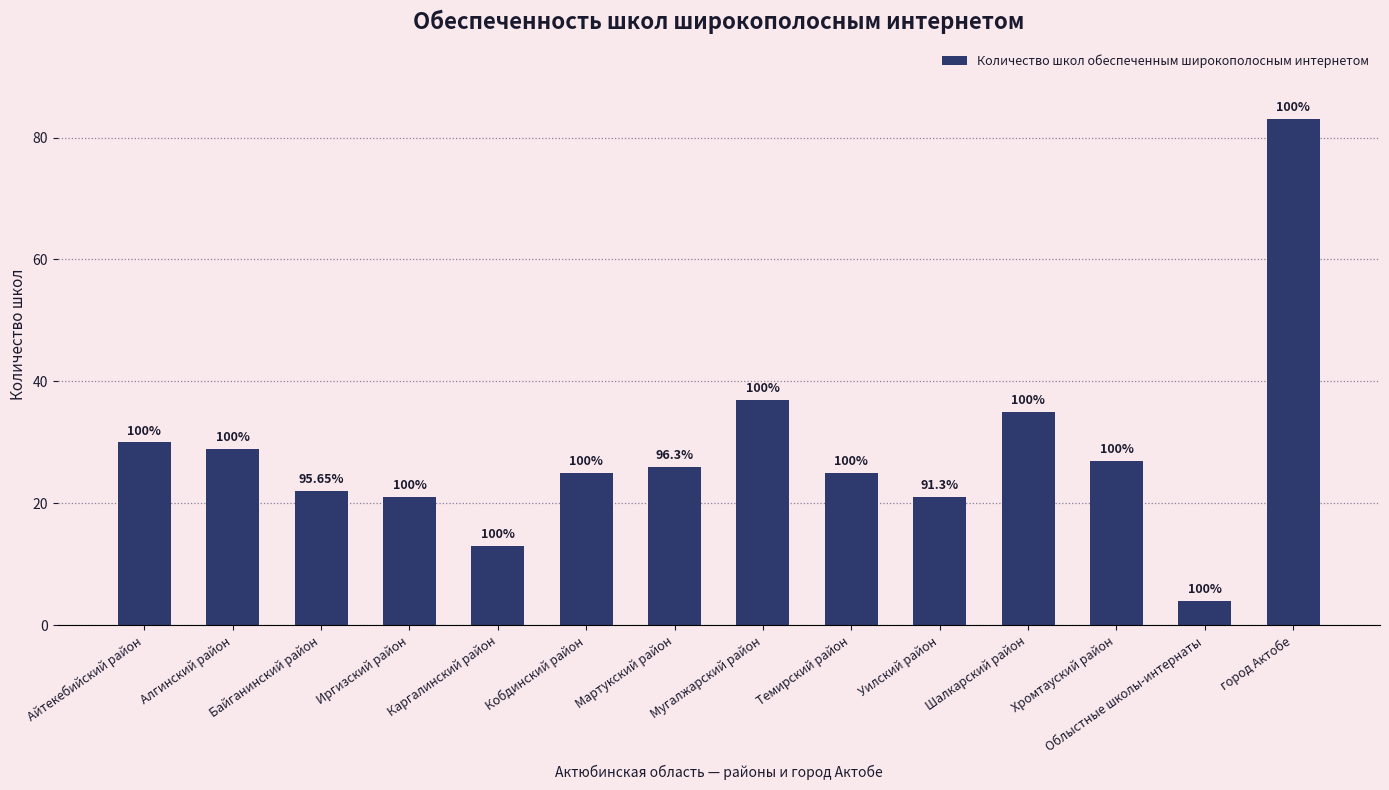

Are the bars horizontal?

No